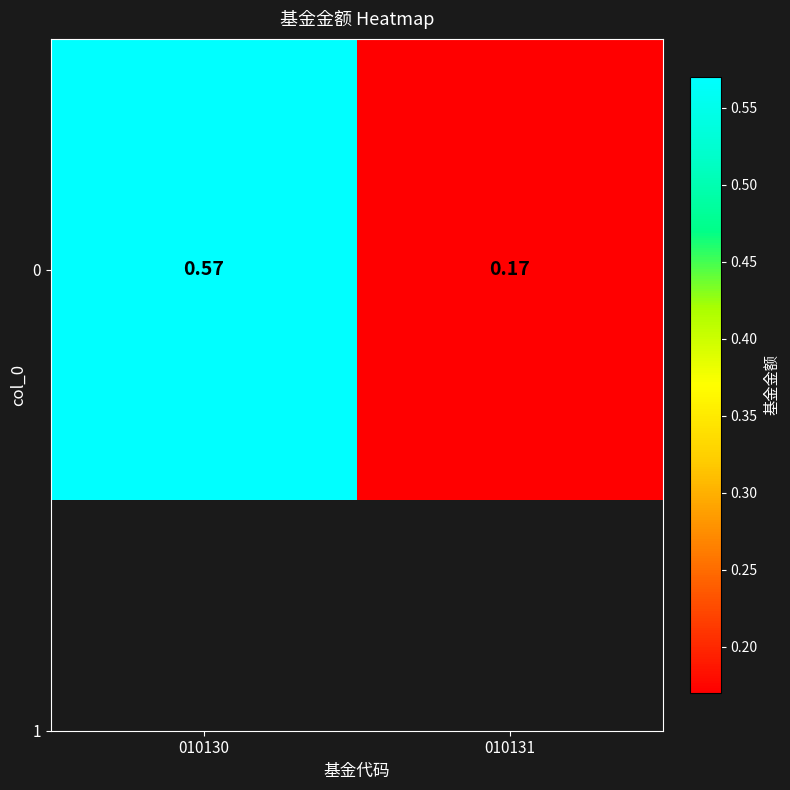

List the labels in order of value, smallest first.

010131, 010130